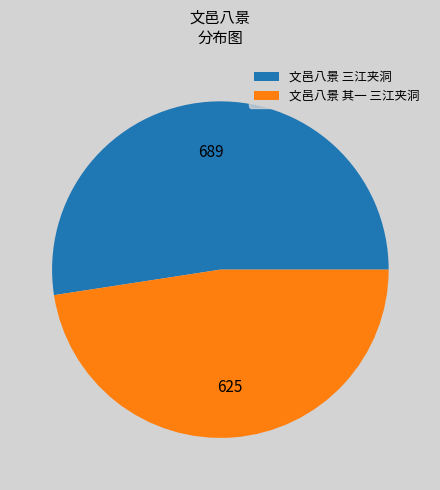

How many segments does this pie chart have?

2